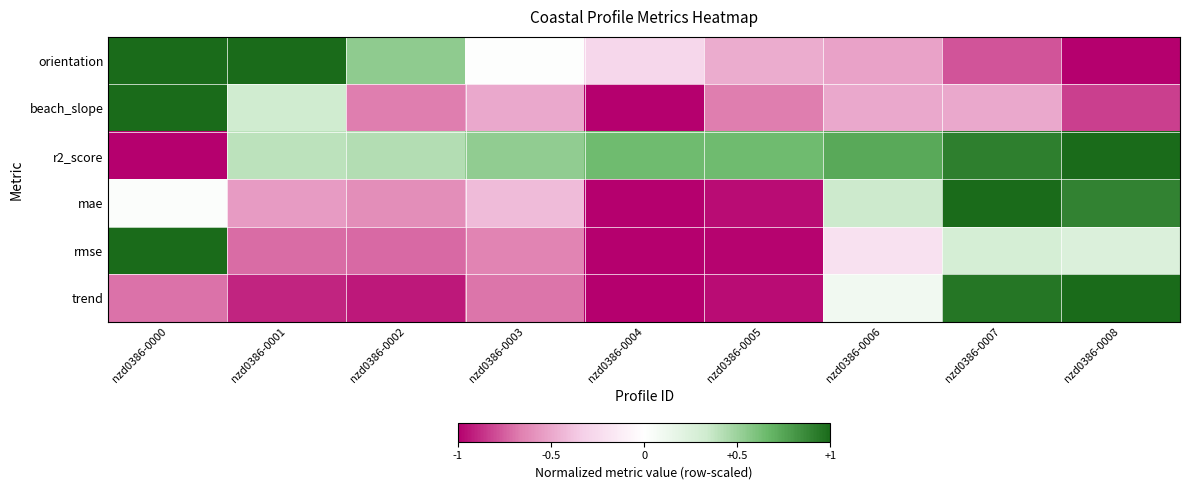

Which series has the largest total across all categories?

r2_score